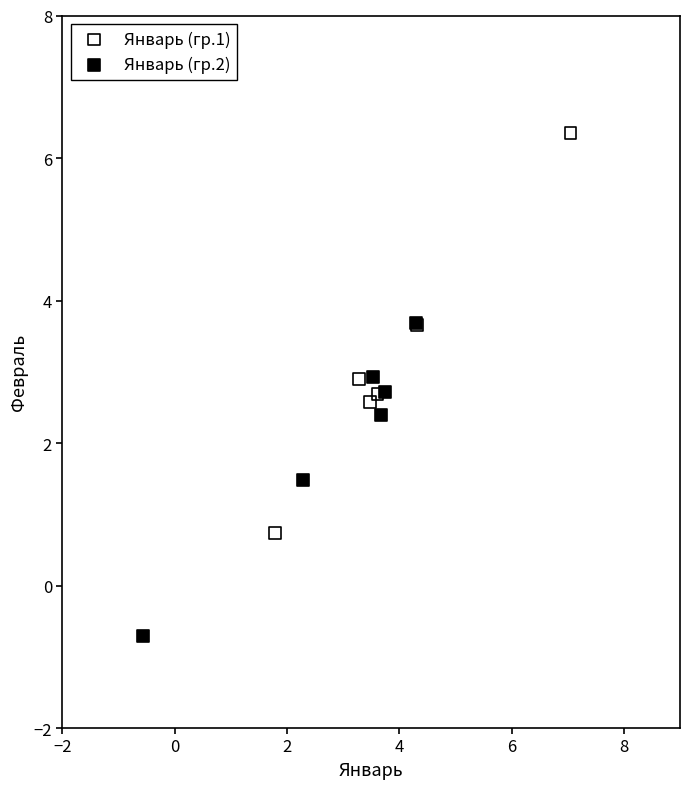

Which series contains the highest Y value?

Январь (гр.1)